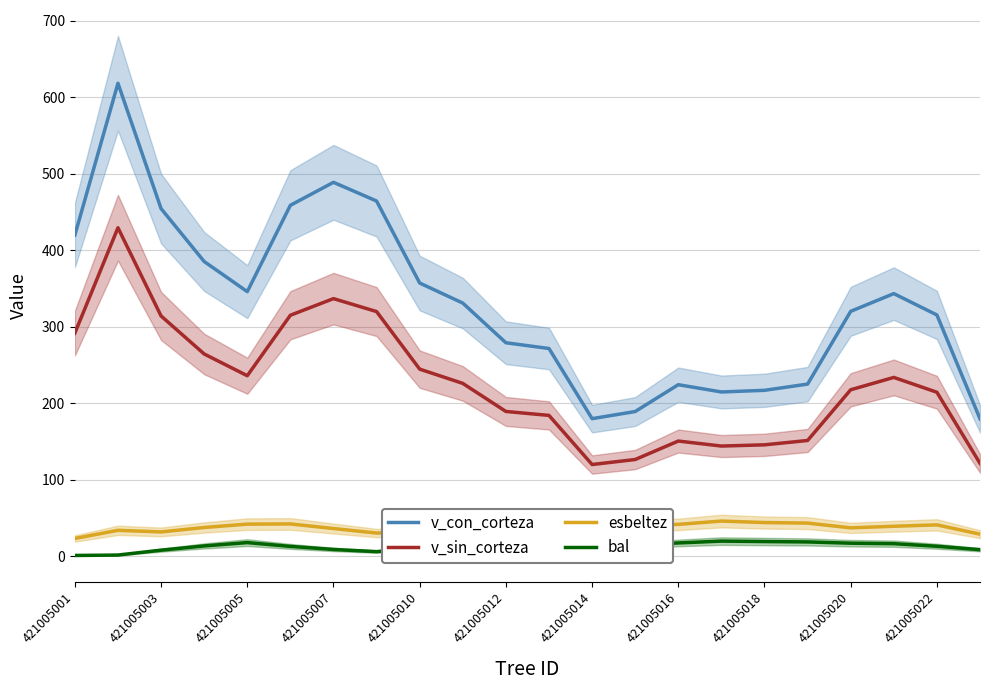

What is the difference between the second highest and second lowest values in the v_sin_corteza series?

215.3